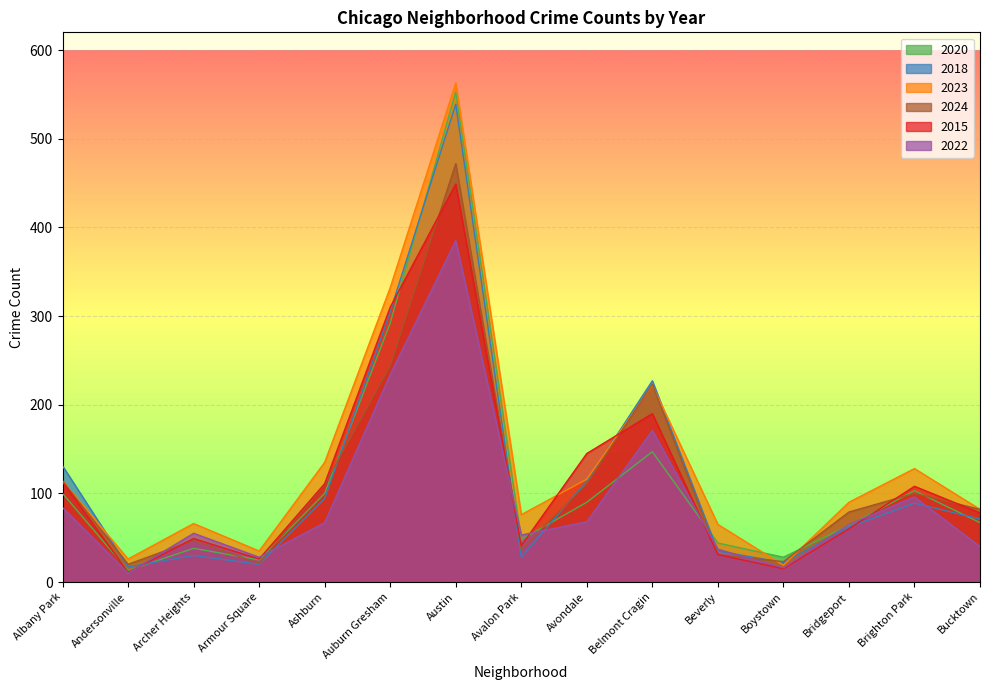

Which series has the widest spread of values?

2023